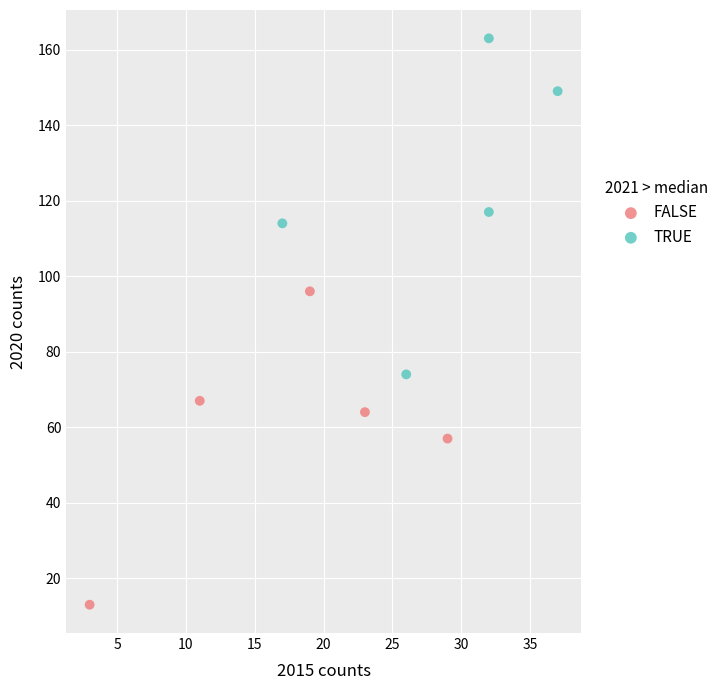

Which series contains the highest Y value?

TRUE